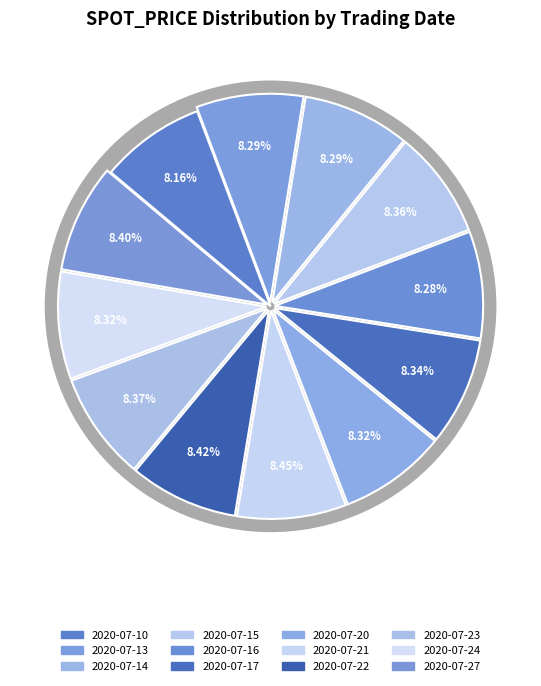

Rank the categories by value from lowest to highest.

2020-07-10, 2020-07-16, 2020-07-14, 2020-07-13, 2020-07-24, 2020-07-20, 2020-07-17, 2020-07-15, 2020-07-23, 2020-07-27, 2020-07-22, 2020-07-21